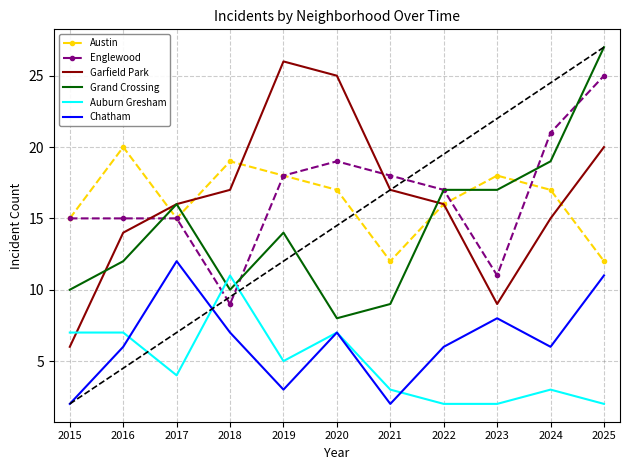

What is the maximum value for Englewood?

25